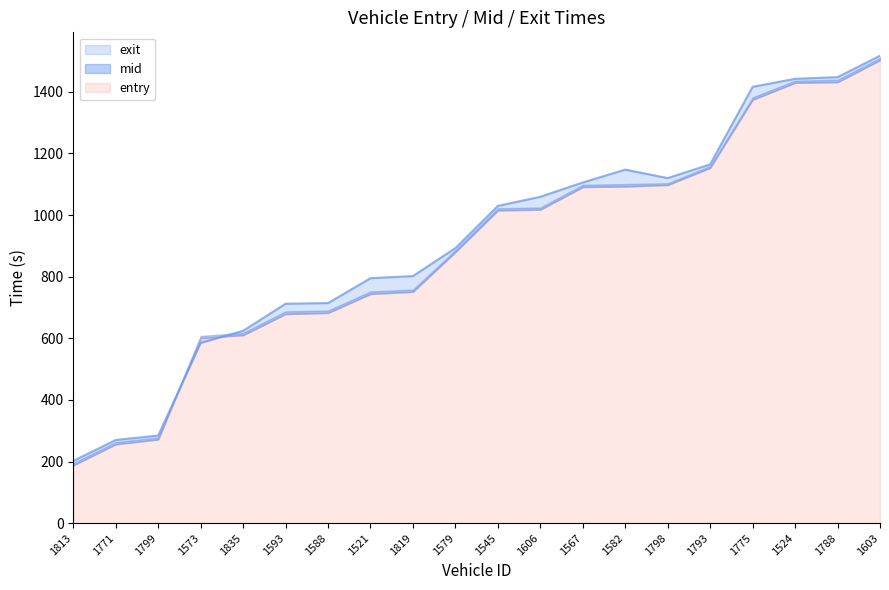

How many lines are shown in the chart?

3